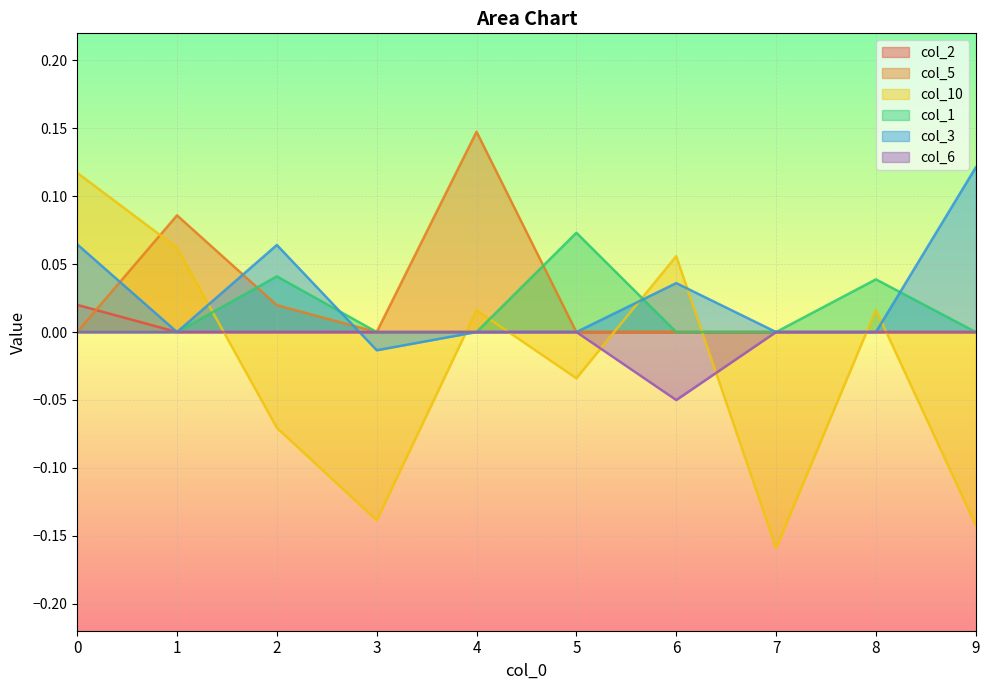

Which category has the lowest value in the col_10 series?

7